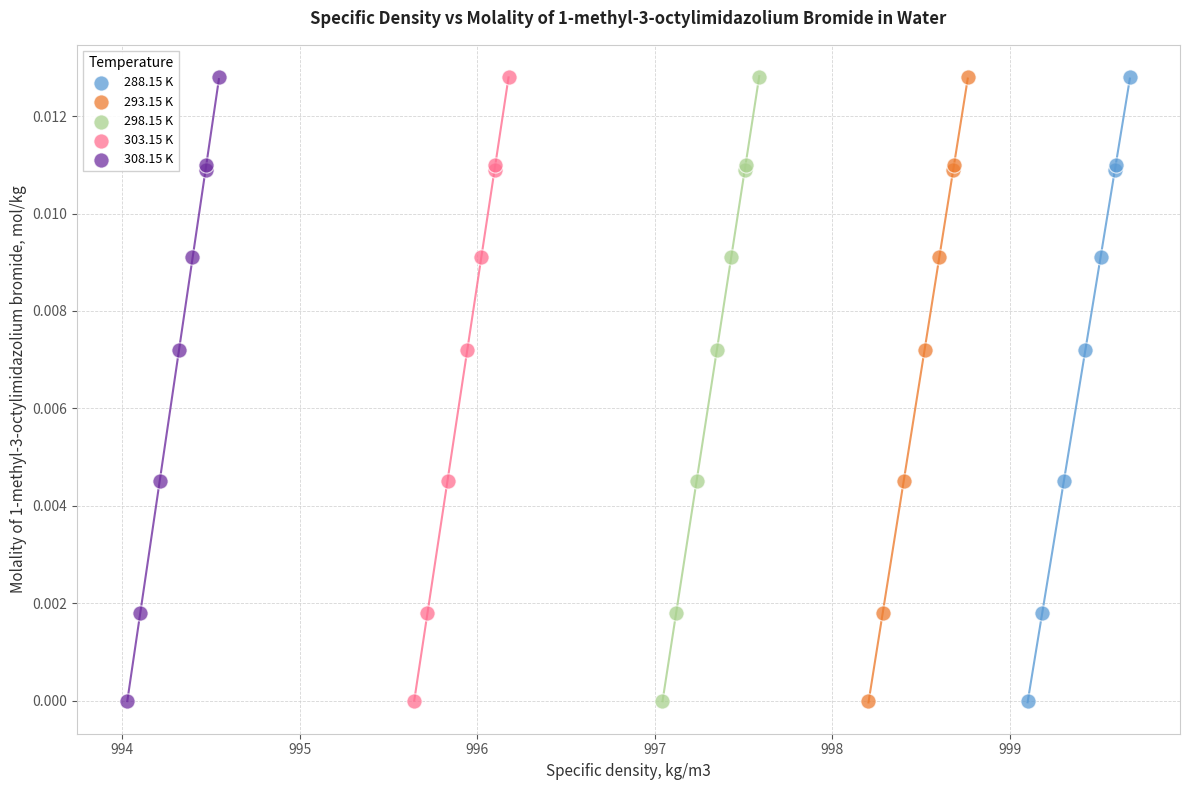

What are all the series names shown in the legend?

288.15 K, 293.15 K, 298.15 K, 303.15 K, 308.15 K